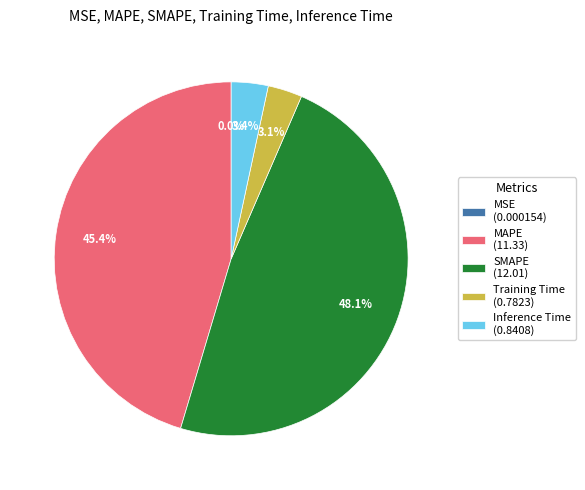

Which has a higher value, SMAPE (12.01) or MAPE (11.33)?

SMAPE (12.01)